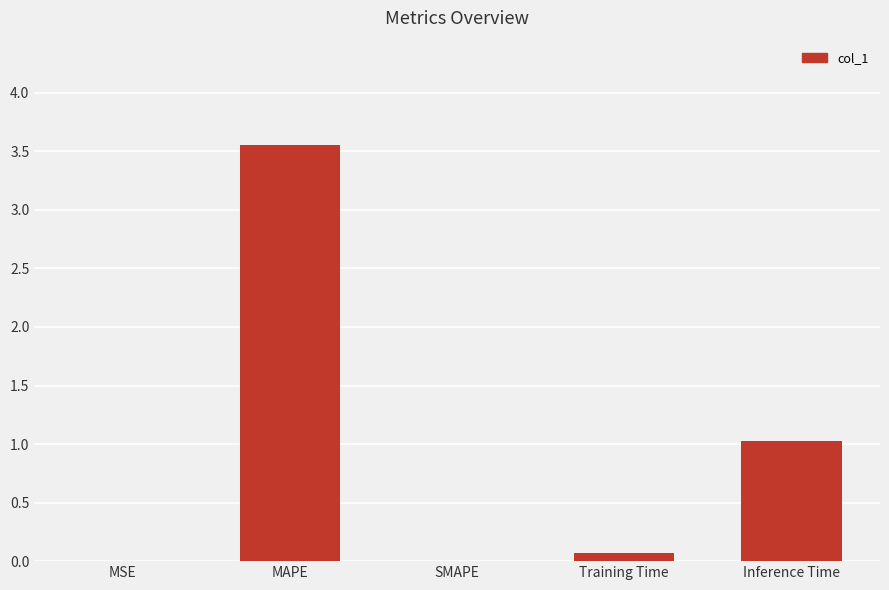

What is the greatest value displayed?

3.6